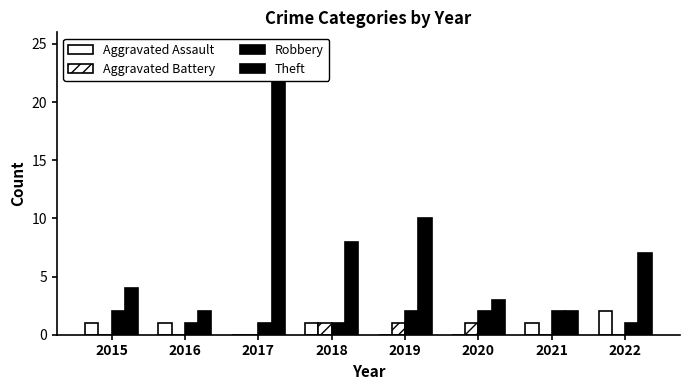

Reading left to right, what are all the values shown in this chart?

Aggravated Assault: 1	1	0	1	0	0	1	2
Aggravated Battery: 0	0	0	1	1	1	0	0
Robbery: 2	1	1	1	2	2	2	1
Theft: 4	2	22	8	10	3	2	7